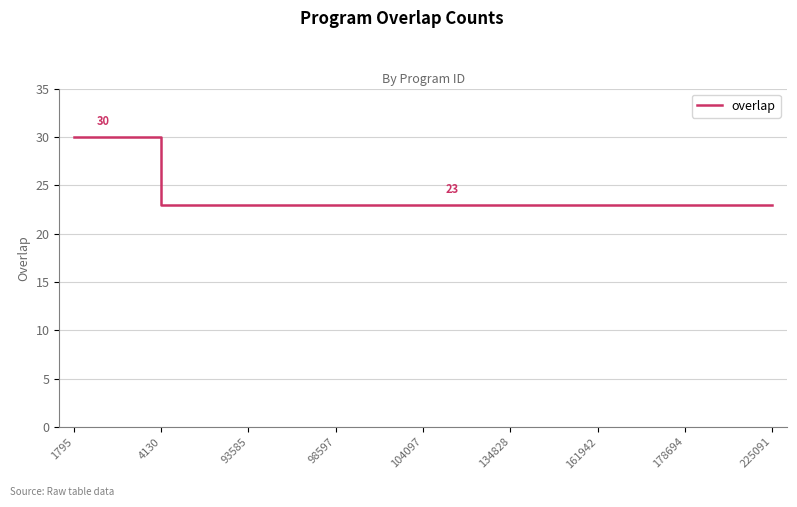

Is this an area chart (filled region under the line)?

No